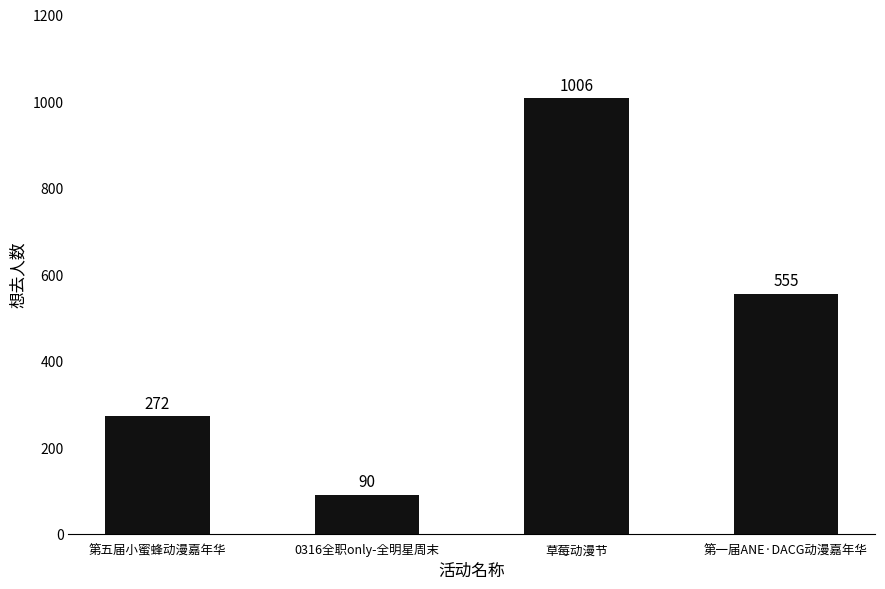

Count the number of categories in the chart.

4